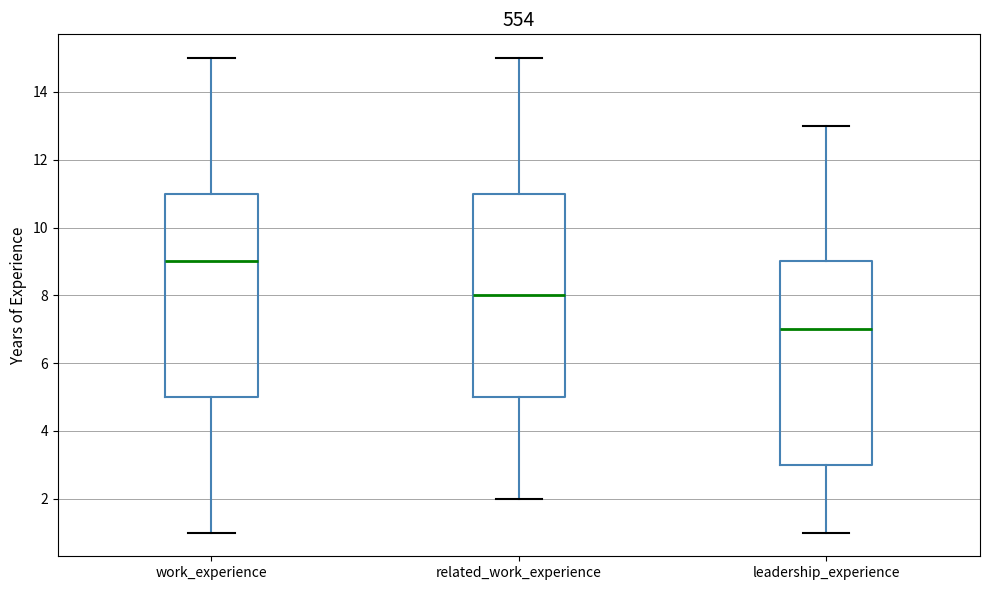

Reading left to right, read every box against the y-axis: the position of its median line, the range the box covers, and the ends of its whiskers. The values are not printed on the chart, so give them approximately, as read against the axis.

work_experience: median 9, box 5 to 11, whiskers 1 to 15
related_work_experience: median 8, box 5 to 11, whiskers 2 to 15
leadership_experience: median 7, box 3 to 9, whiskers 1 to 13